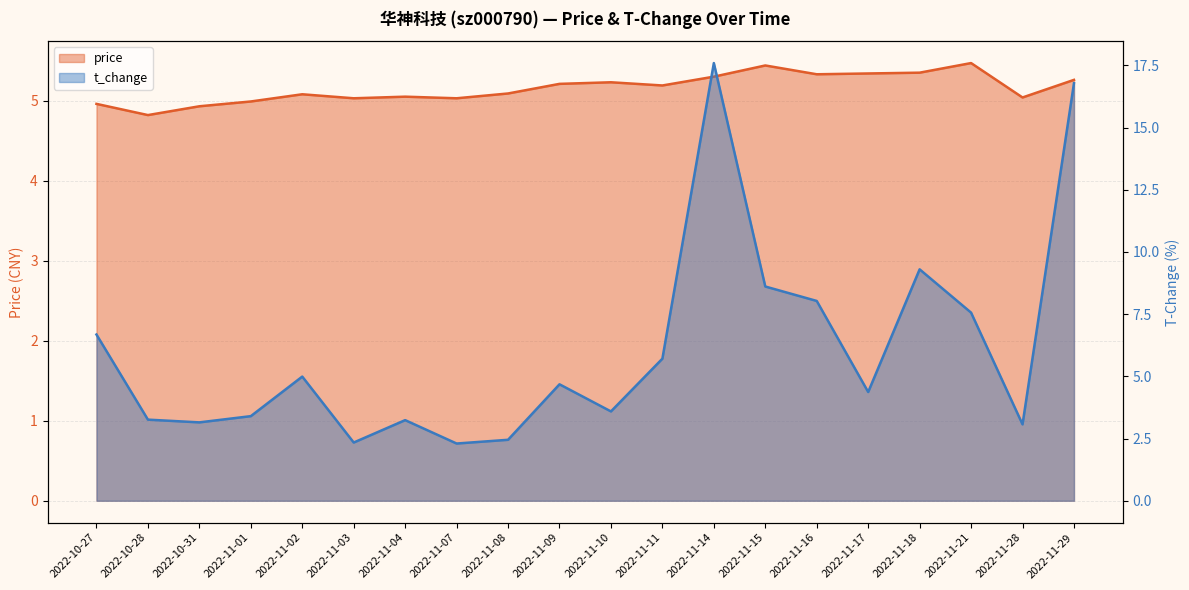

True or false: price has a value of 5.2 at 2022-11-11.

True